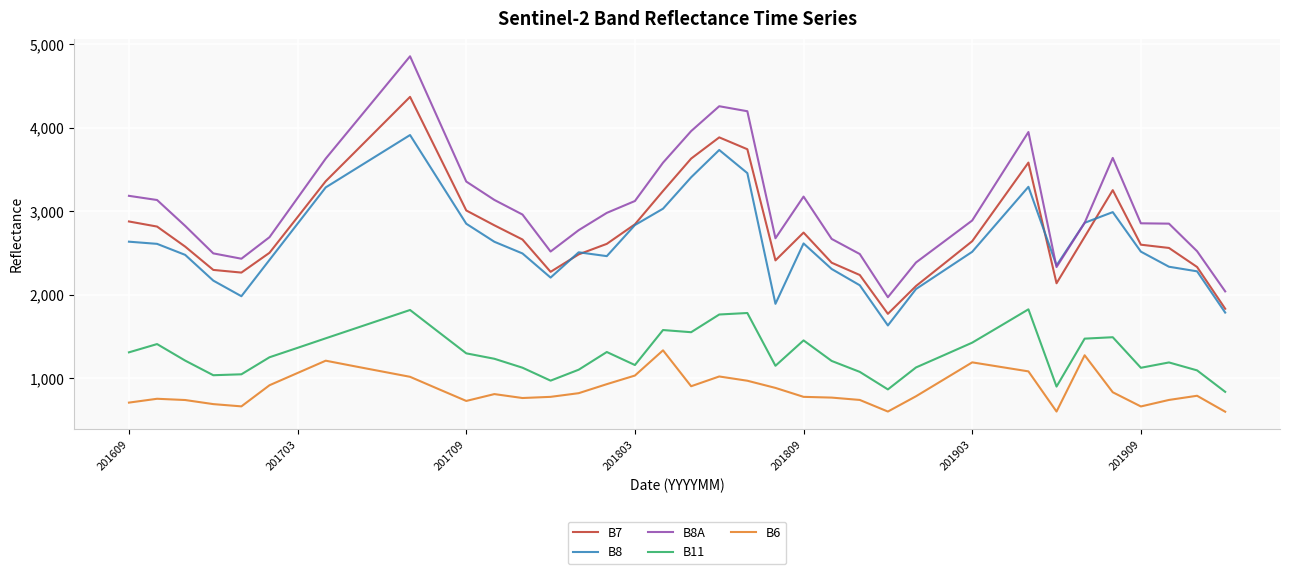

How many lines are shown in the chart?

5